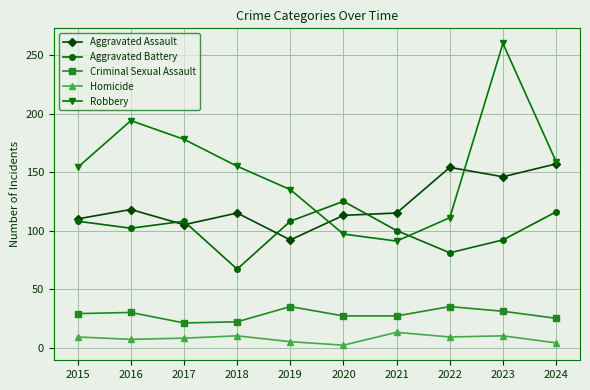

What is the average value of the Aggravated Battery series?

101